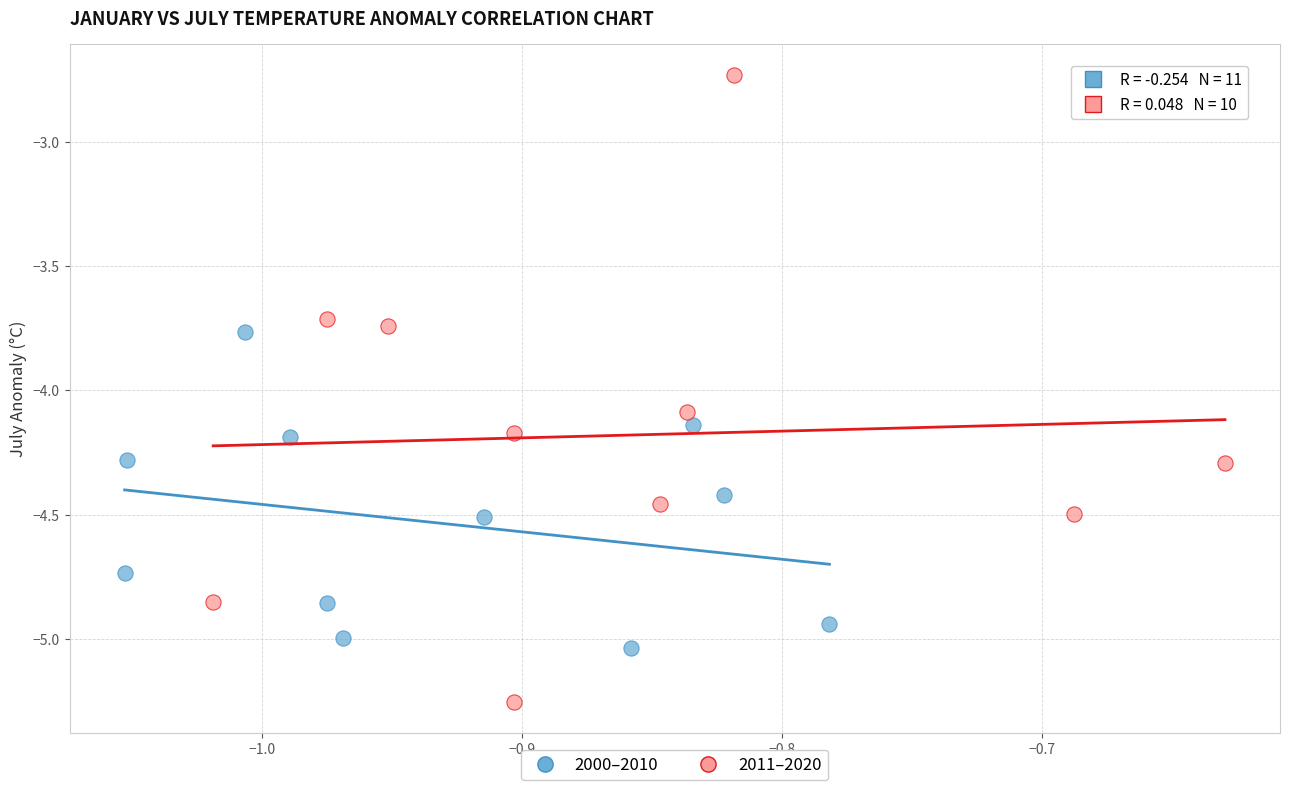

Which series reaches the maximum Y coordinate?

2011–2020